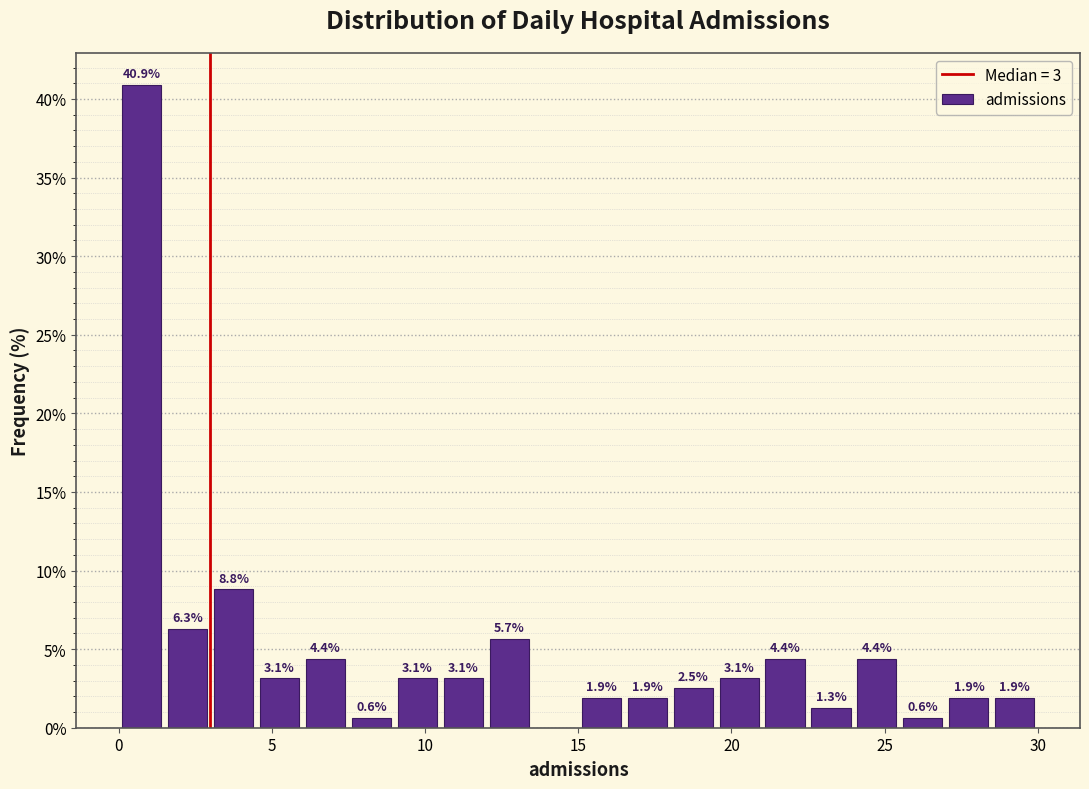

Read against the x-axis, roughly where is the centre of the tallest bar?

1.0